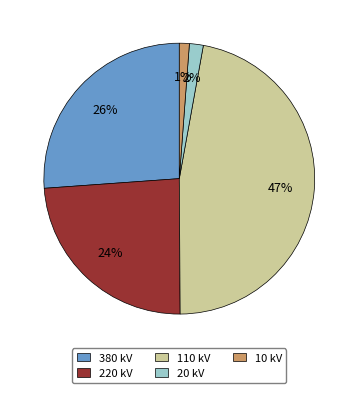

Is it true that 110 kV is 47% of the pie?

True